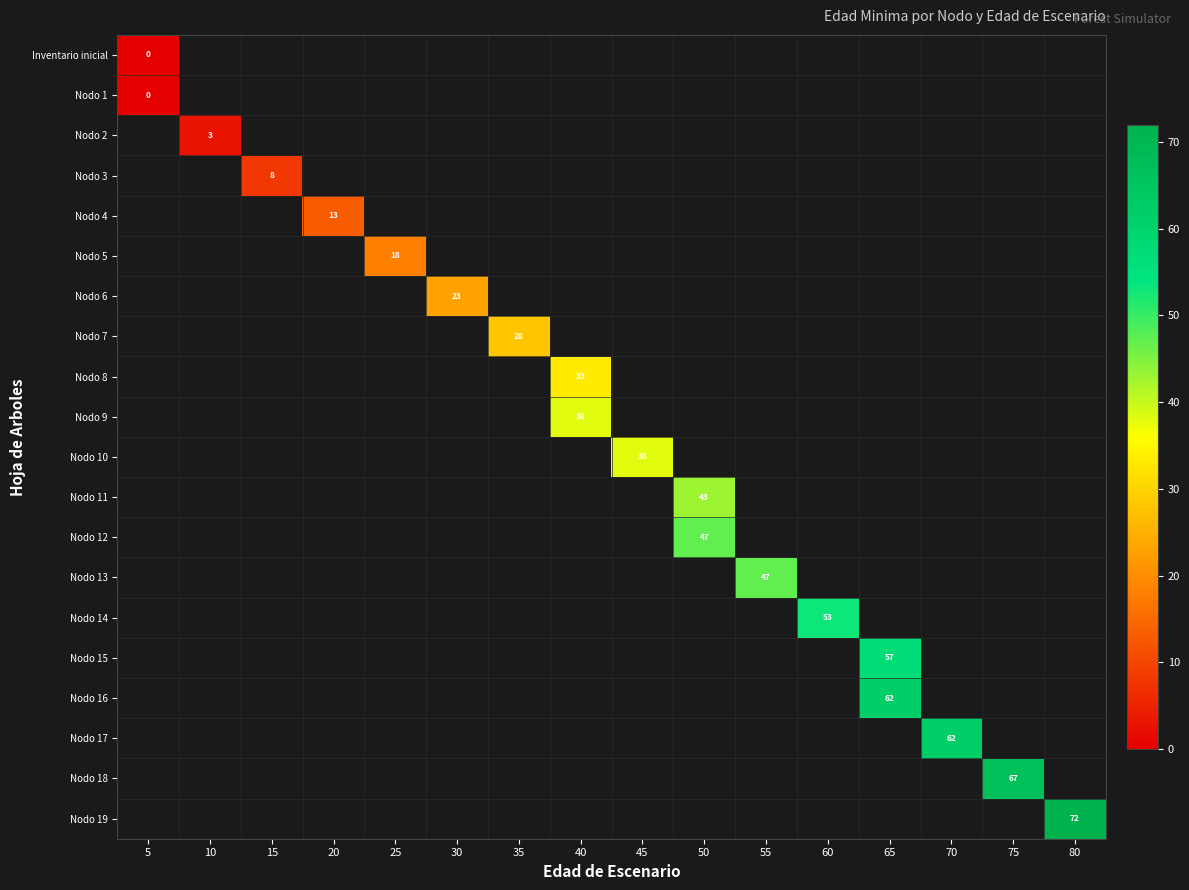

What is the maximum value shown in the chart?

72.0